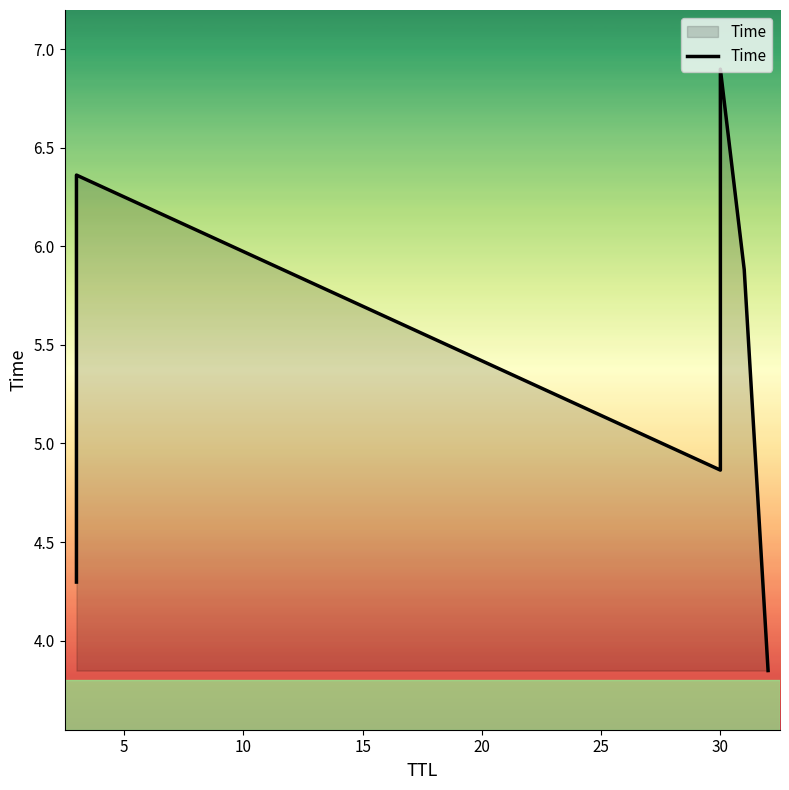

How many values are below 5?

3